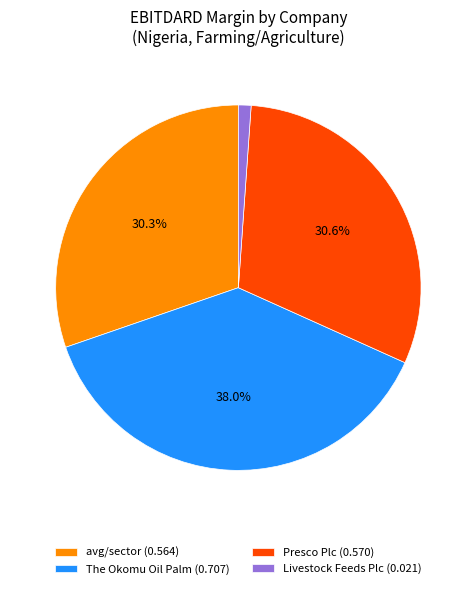

Between The Okomu Oil Palm (0.707) and avg/sector (0.564), which is larger?

The Okomu Oil Palm (0.707)